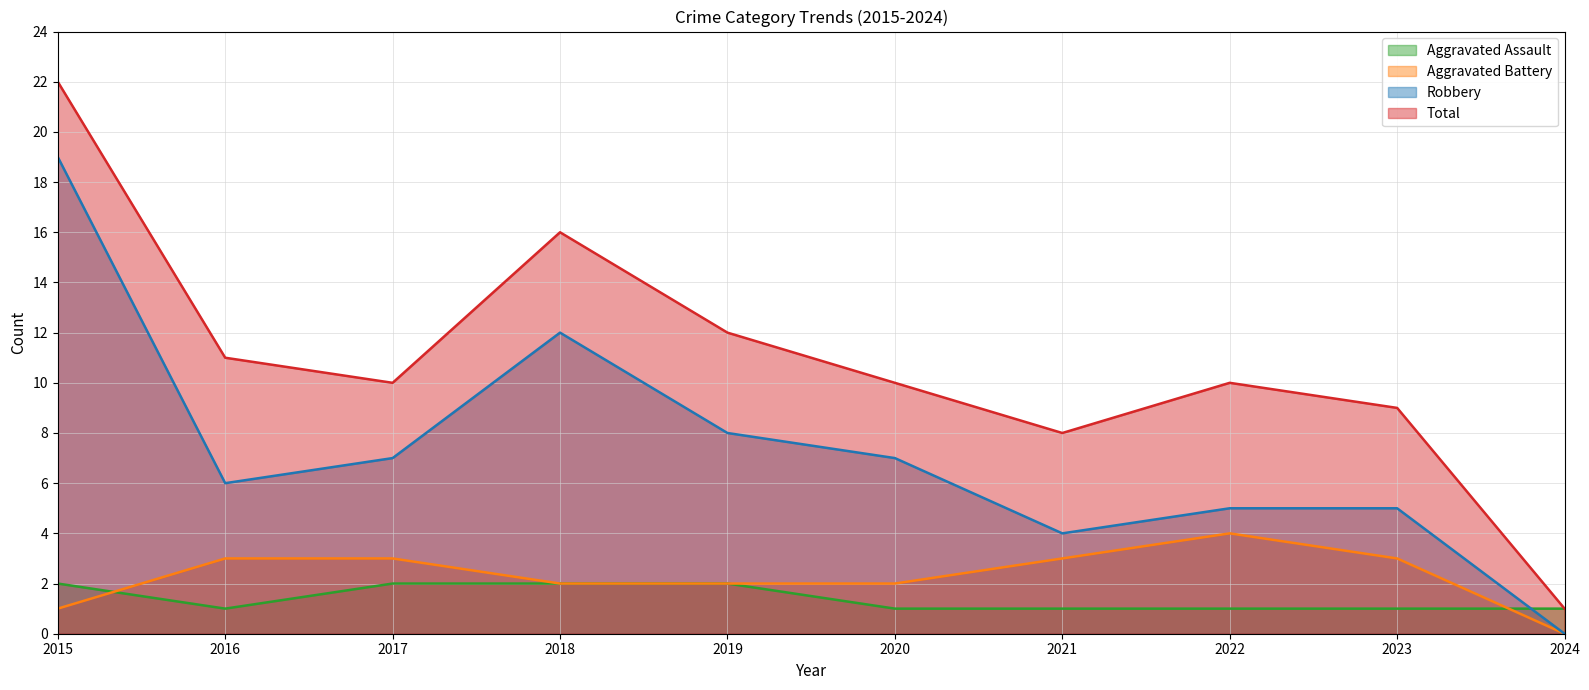

True or false: Aggravated Battery and Total intersect in this chart.

False